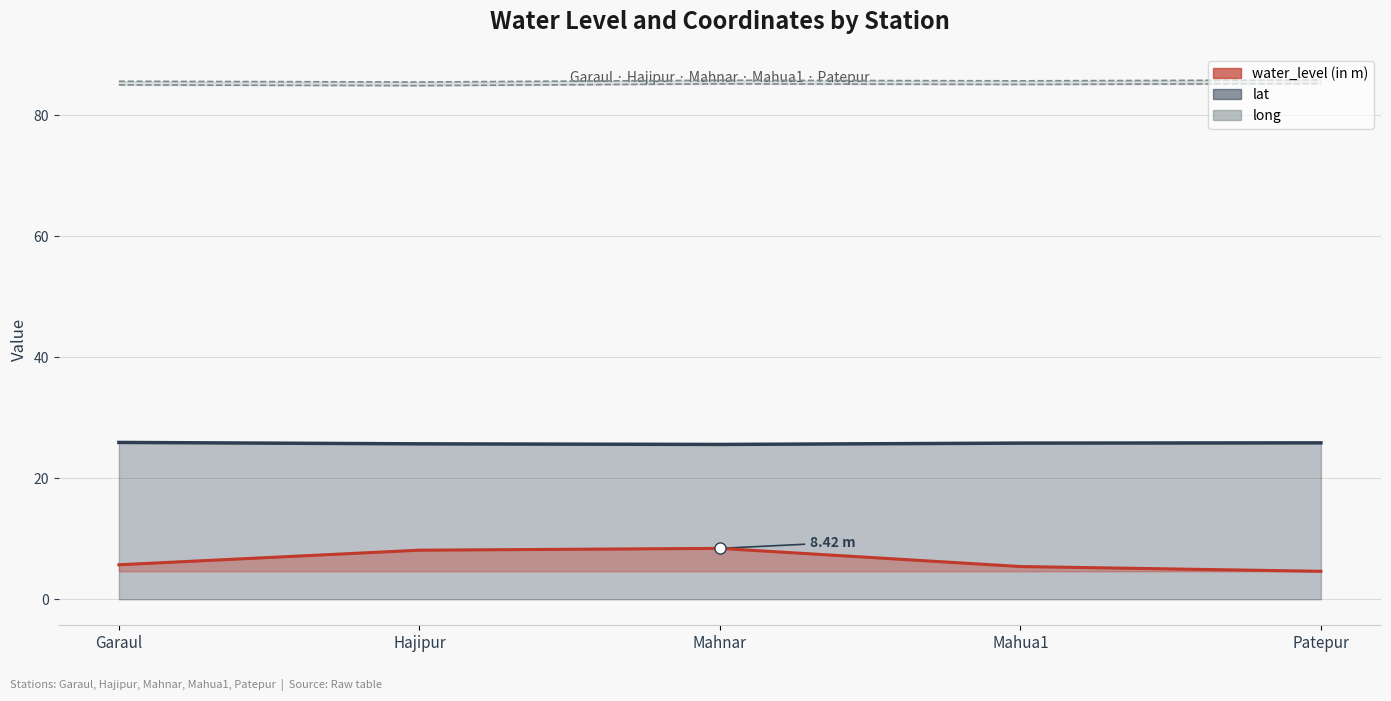

Which series has the largest range (max minus min)?

water_level (in m)